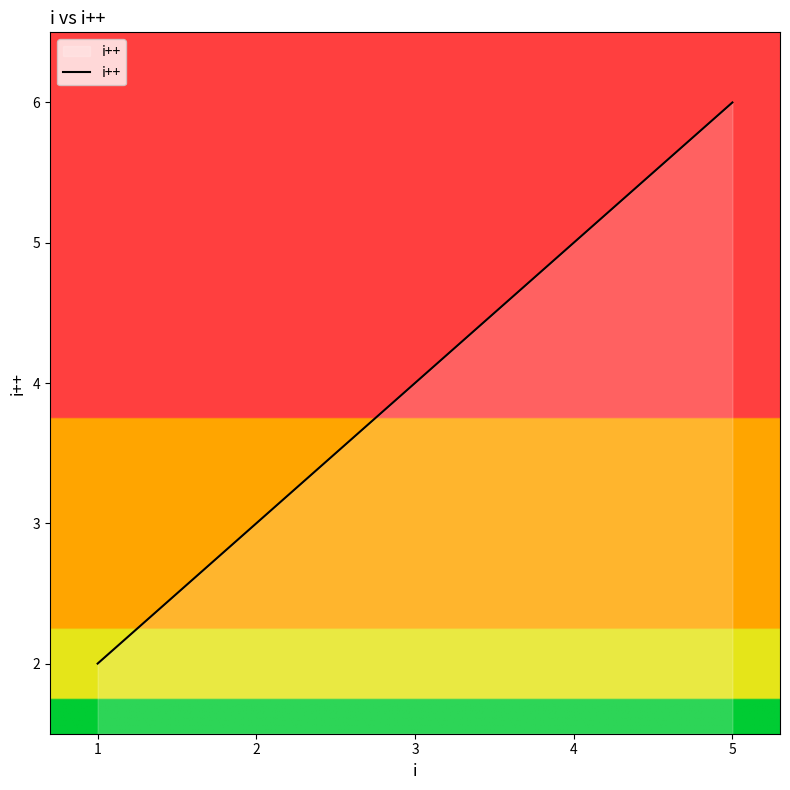

Count the values in the range 3 to 5.

3